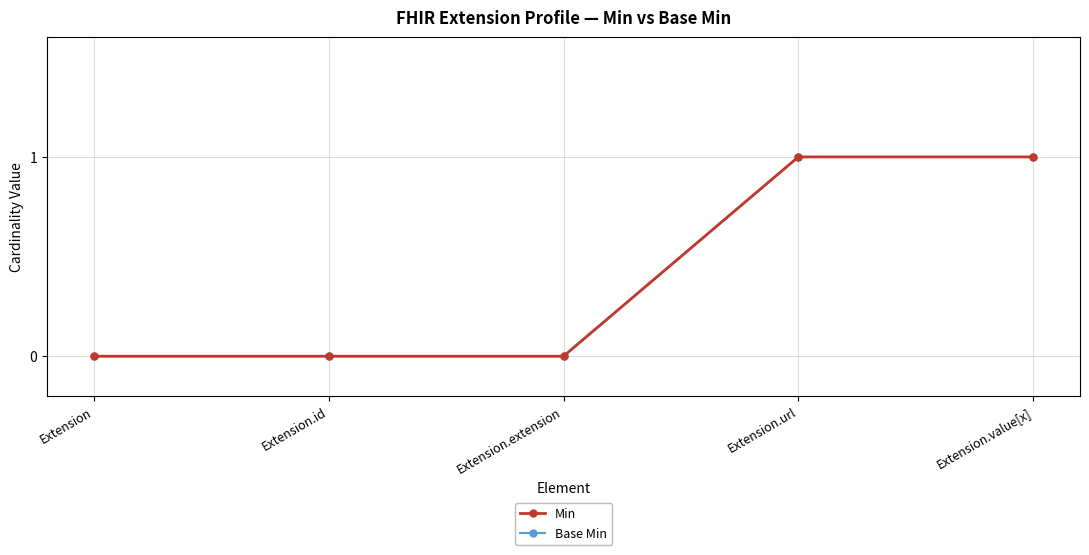

Is this an area chart (filled region under the line)?

No